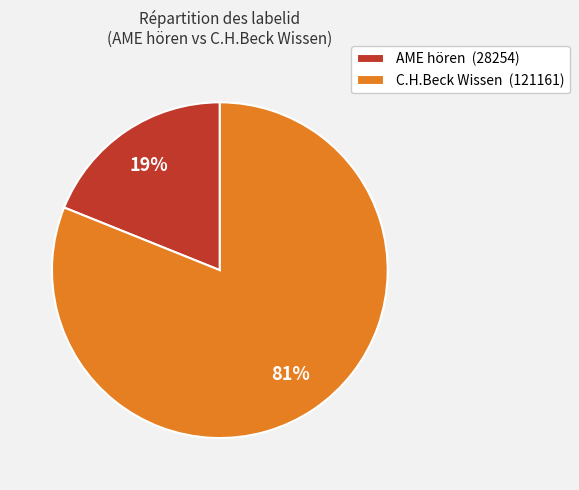

Which slice is the smallest?

AME hören